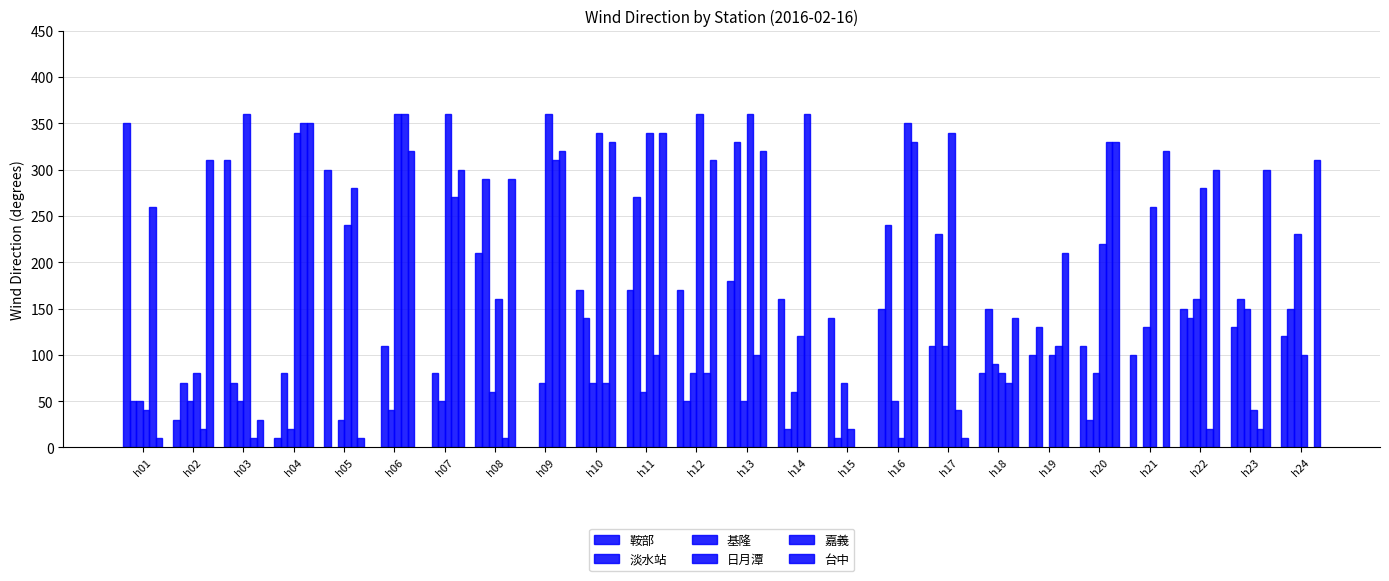

Rank the categories by 鞍部 value from lowest to highest.

h04, h02, h18, h19, h21, h17, h20, h24, h23, h15, h16, h22, h14, h10, h11, h12, h13, h08, h05, h03, h01, h06, h07, h09